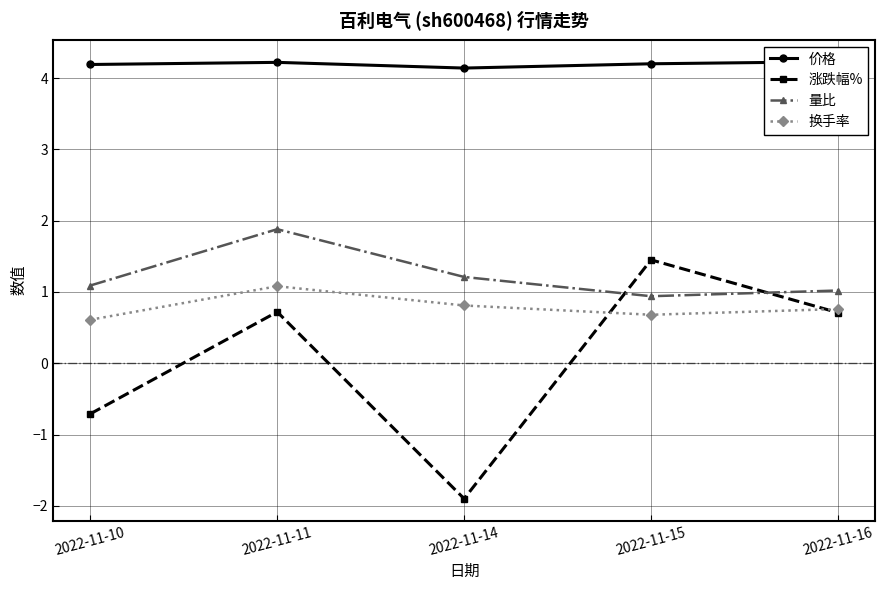

How many data points in 涨跌幅% are less than 0?

2